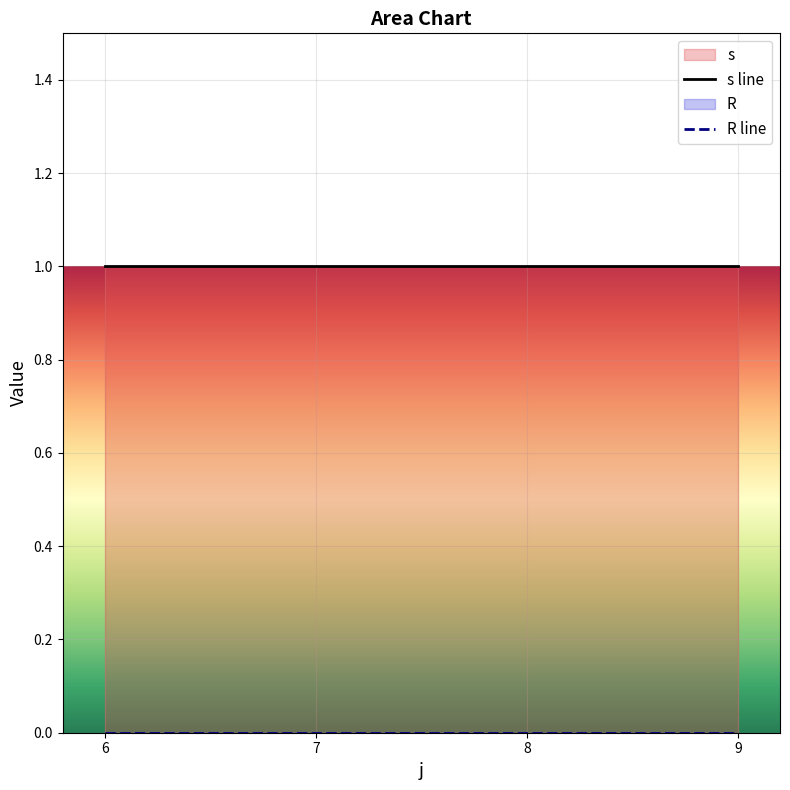

Which category has the highest value across all series?

6